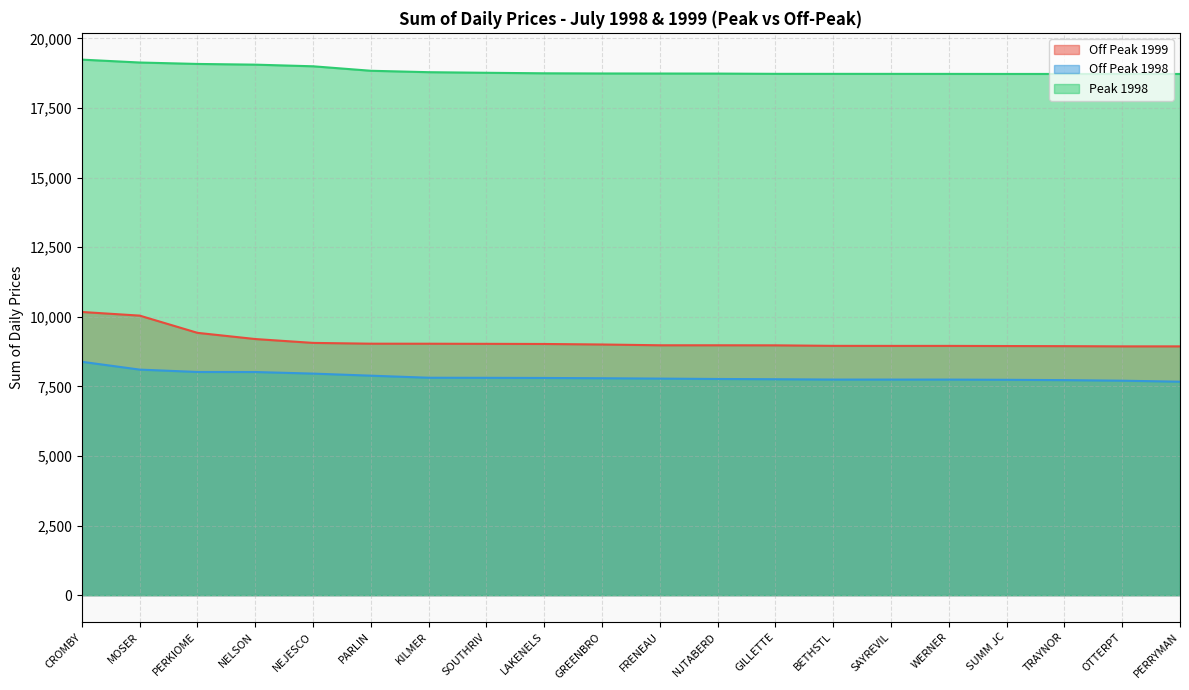

Reading left to right, transcribe all the data shown in this chart.

Off Peak 1999: 10171.1	10040.6	9421.7	9199.3	9060.4	9032.3	9031.1	9027.1	9021.8	9003.2	8975.3	8975.3	8973.1	8954.7	8953.0	8953.0	8948.0	8943.8	8936.1	8936.1
Off Peak 1998: 8382.0	8101.4	8016.0	8014.6	7957.7	7883.4	7809.4	7806.4	7801.1	7791.0	7778.4	7764.6	7755.6	7743.6	7743.1	7742.9	7735.2	7722.9	7702.9	7666.9
Peak 1998: 19235.2	19131.7	19080.3	19054.8	18996.0	18835.1	18784.1	18762.8	18744.2	18738.0	18736.1	18734.0	18725.0	18724.2	18723.5	18722.6	18721.0	18720.7	18720.5	18720.3